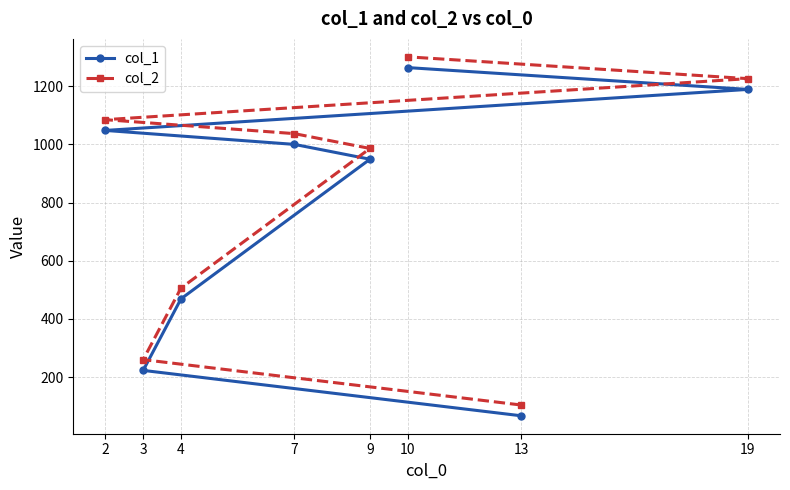

At how many categories does at least one series exceed 269?

6